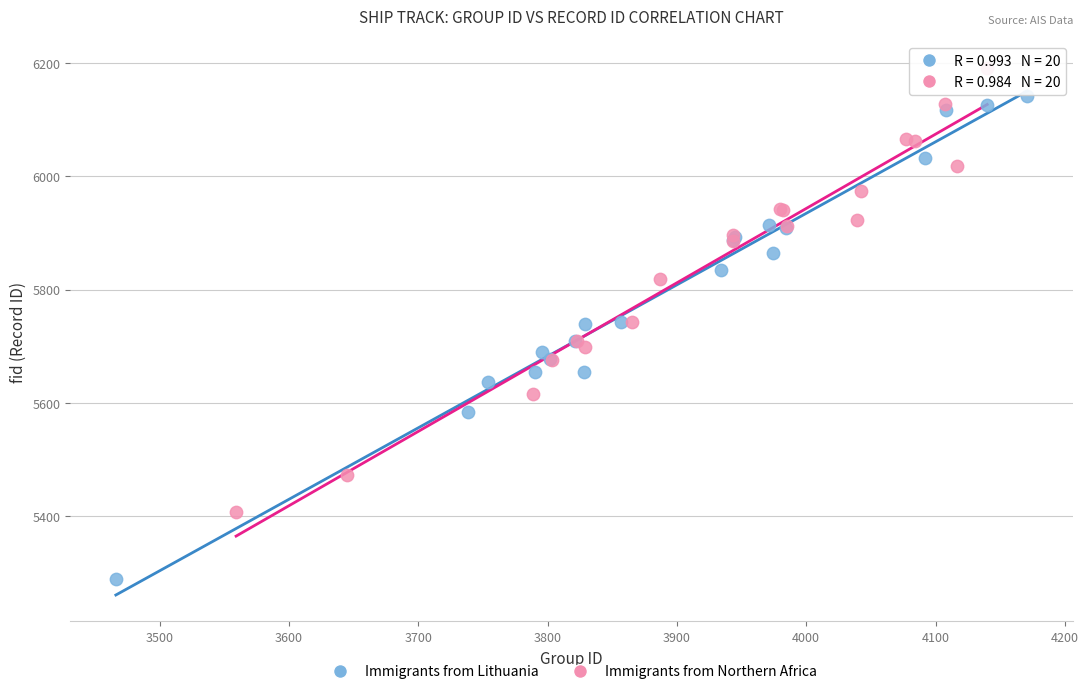

Which series has the largest Y range (max minus min)?

Immigrants from Lithuania